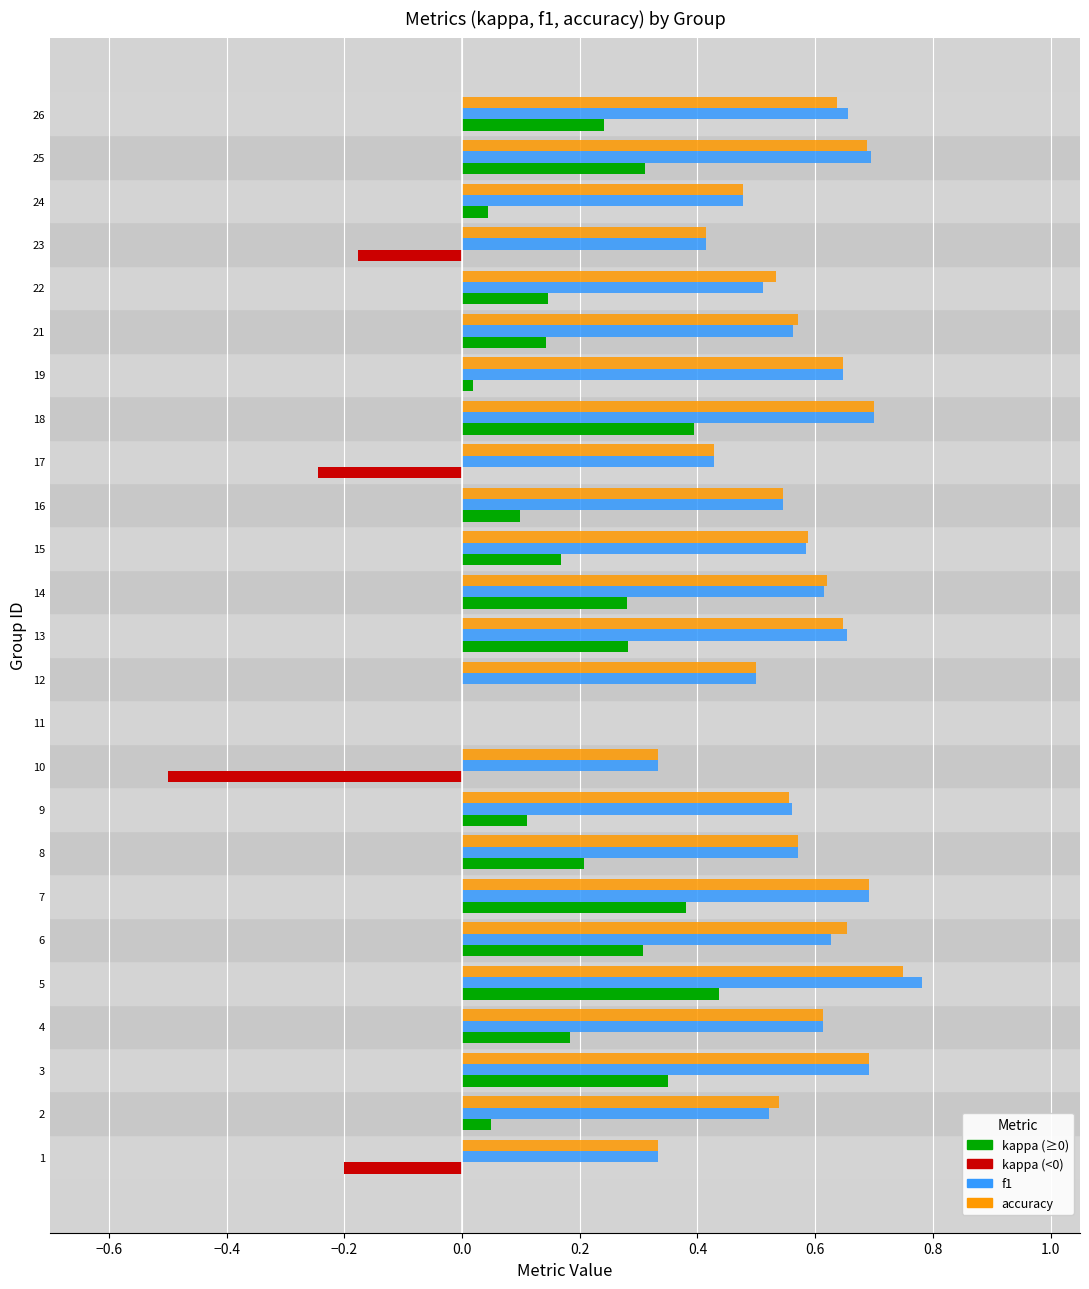

At which category does the chart reach its peak across all series?

5